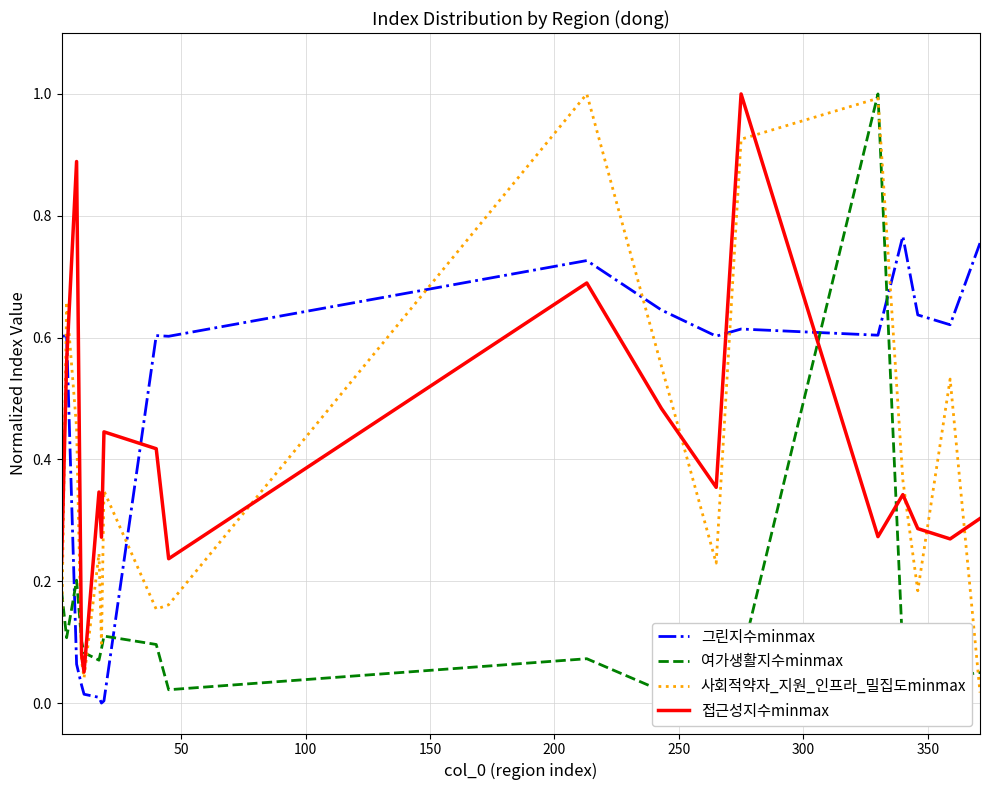

True or false: 그린지수minmax and 사회적약자_지원_인프라_밀집도minmax cross at least once.

True